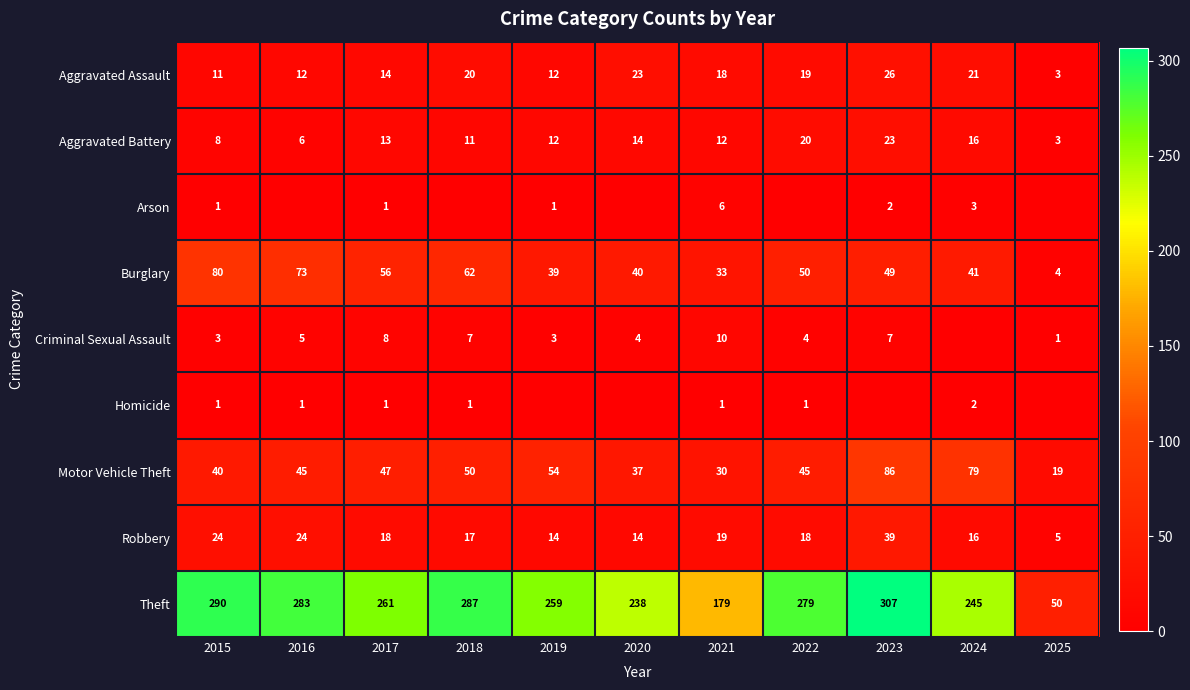

How many values in the Homicide series are below 1?

4